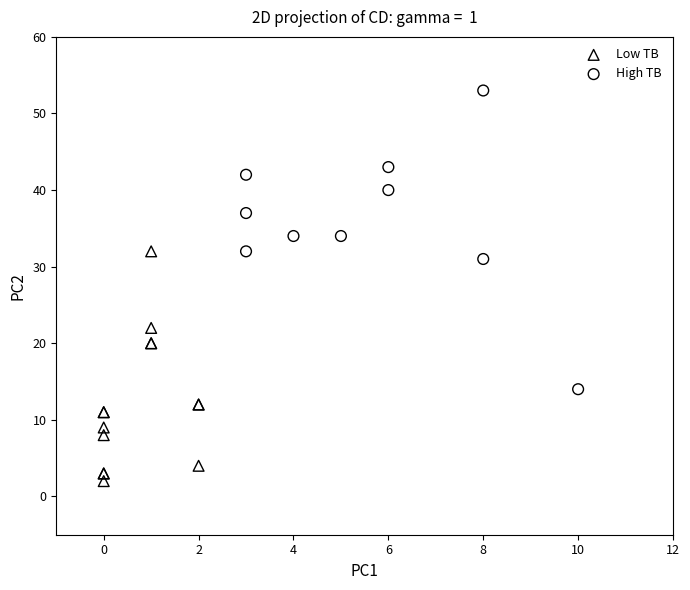

Which series reaches the maximum Y coordinate?

High TB